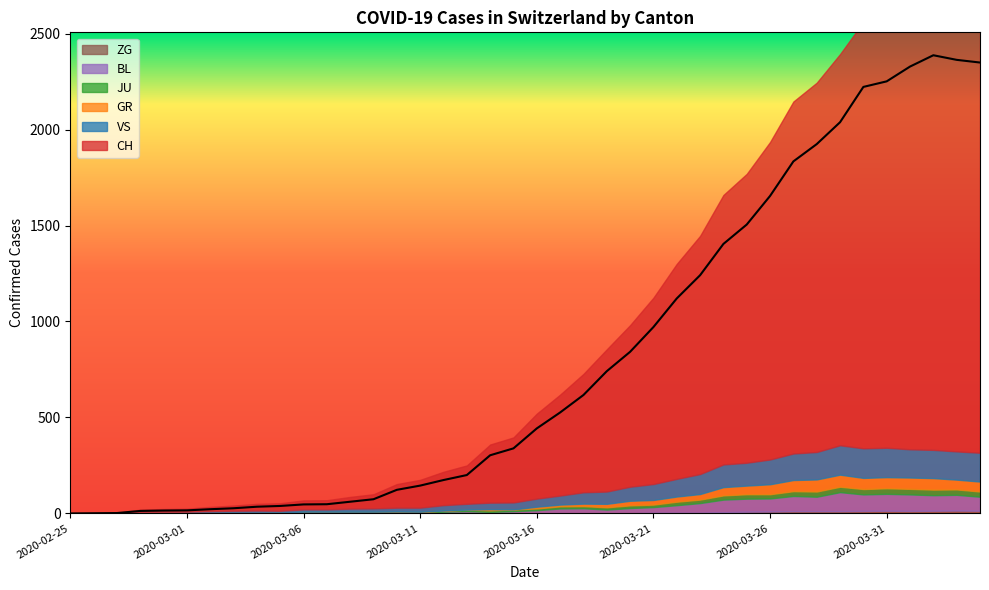

At how many categories does at least one series exceed 421?

20